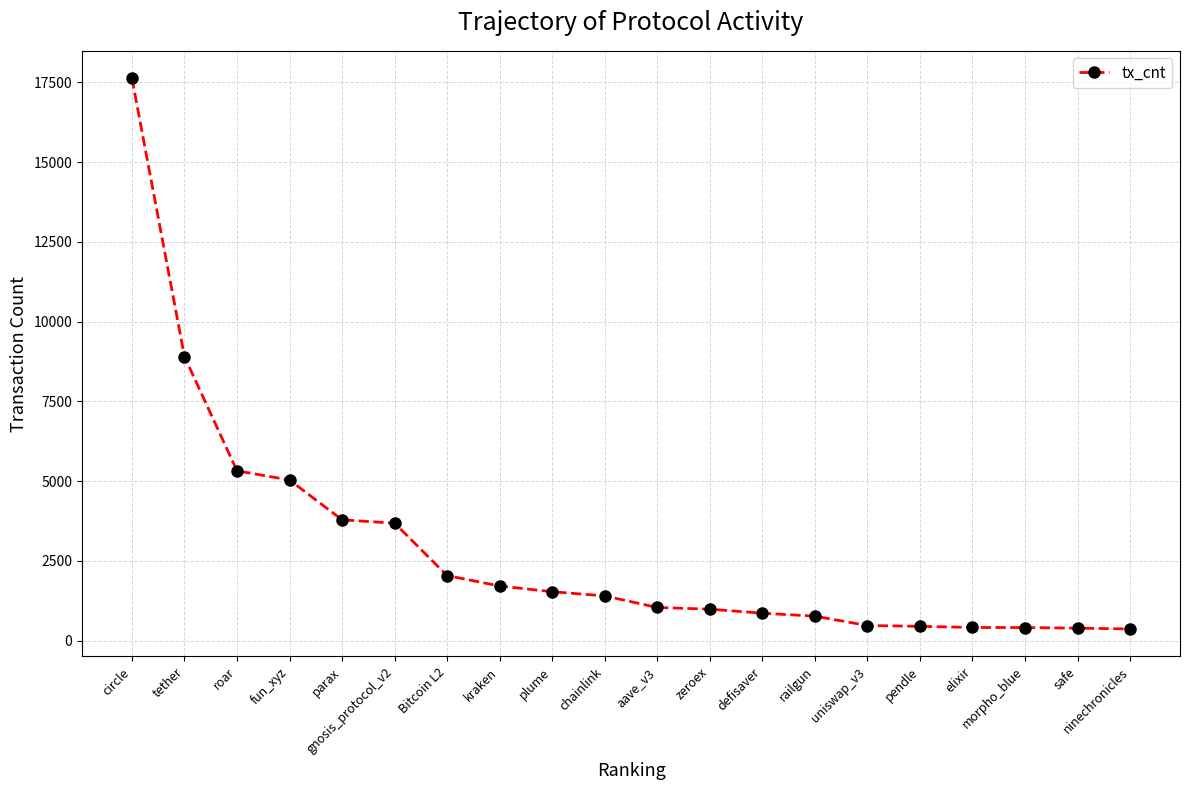

The value at chainlink is 1403. True or false?

True